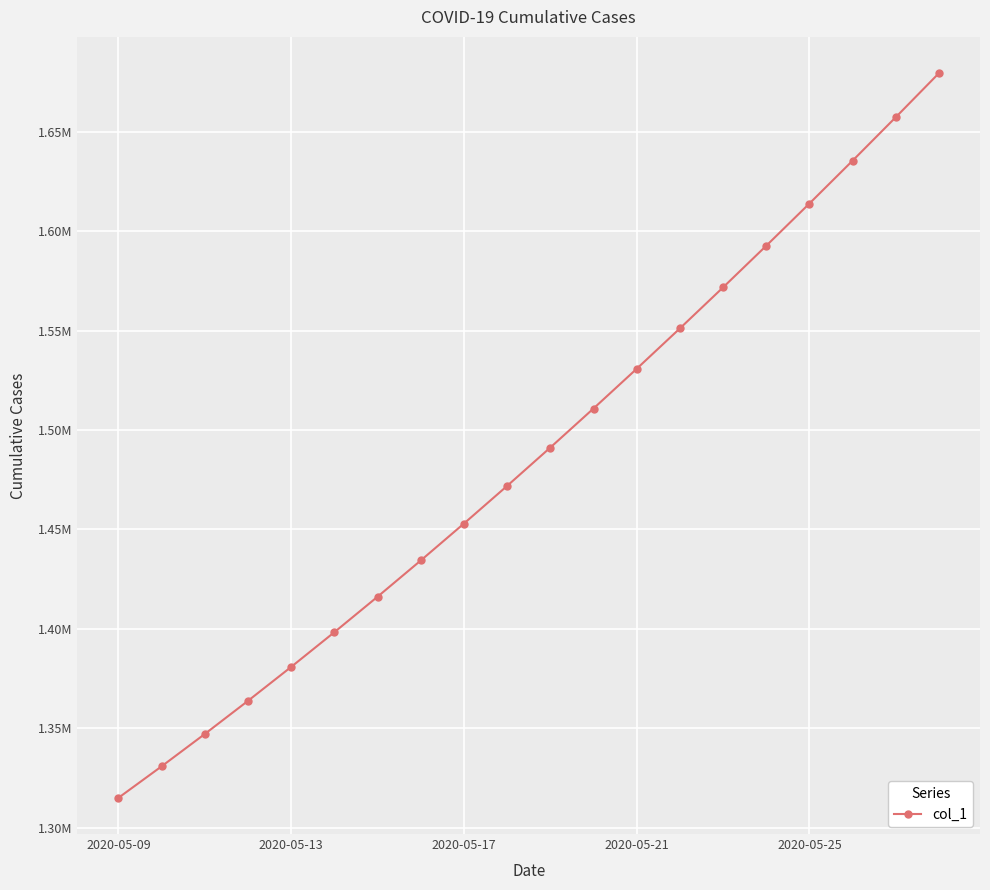

Reading right to left, transcribe all the data shown in this chart.

1679393.9	1657240.6	1635391.5	1613845.5	1592604.1	1571671.5	1551053.9	1530759.4	1510796.2	1491172.1	1471894.0	1452968.0	1434398.8	1416195.4	1398365.8	1380917.0	1363857.9	1347197.2	1330941.6	1315099.0